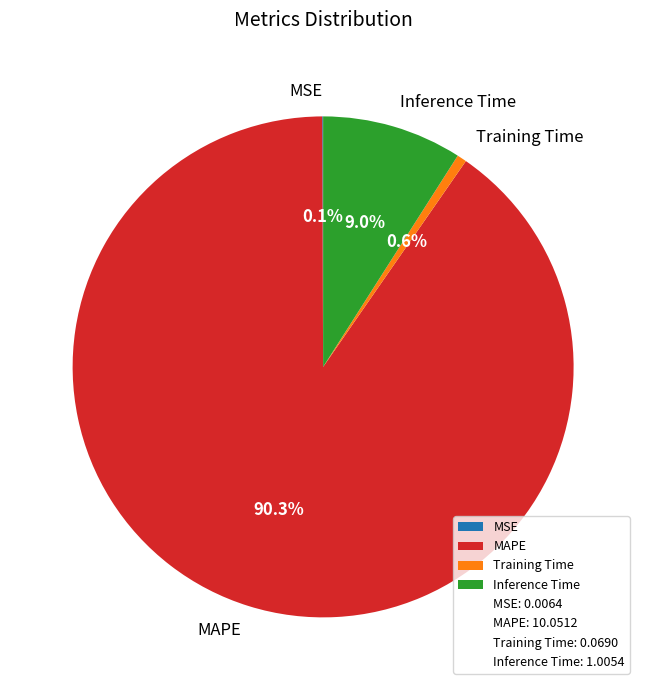

Which slice is the largest?

MAPE